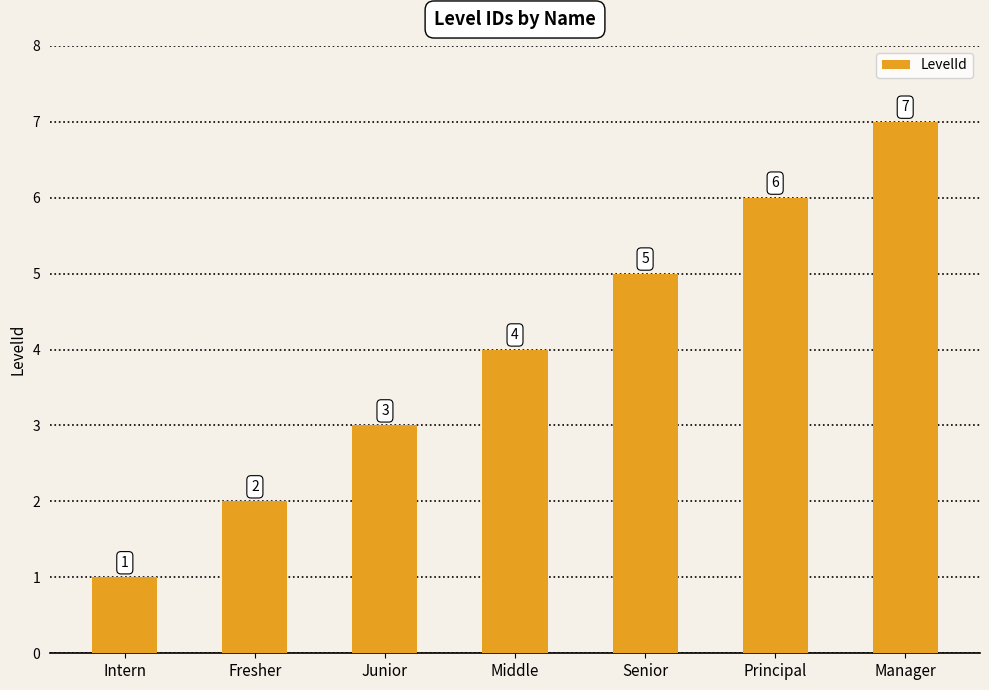

List the labels in order of value, smallest first.

Intern, Fresher, Junior, Middle, Senior, Principal, Manager